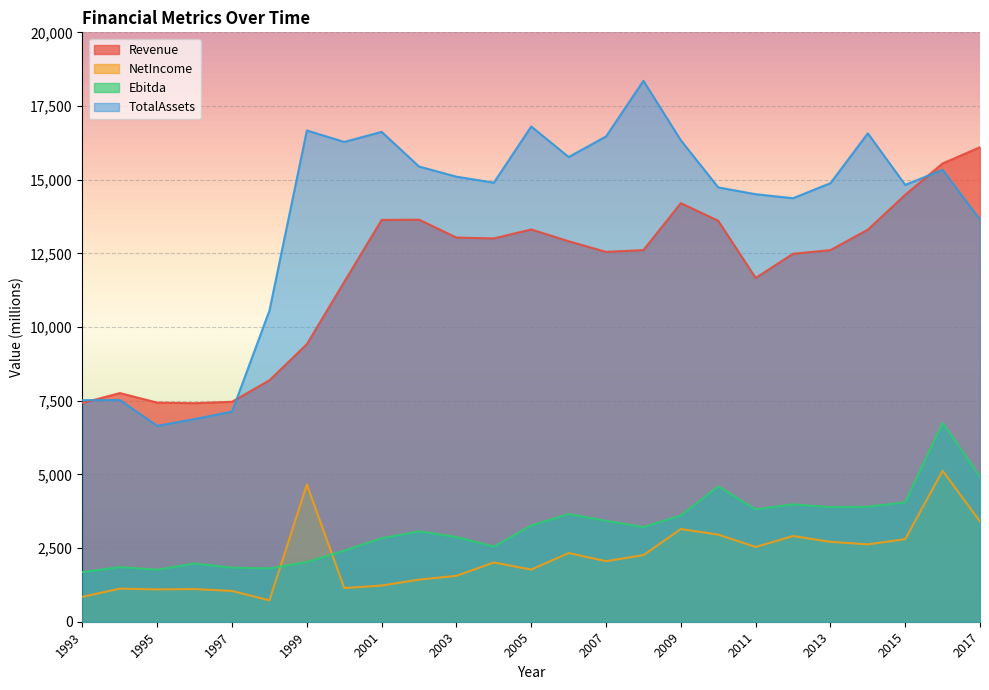

Is the value of Ebitda at 2000 greater than the value of NetIncome at 2001?

Yes